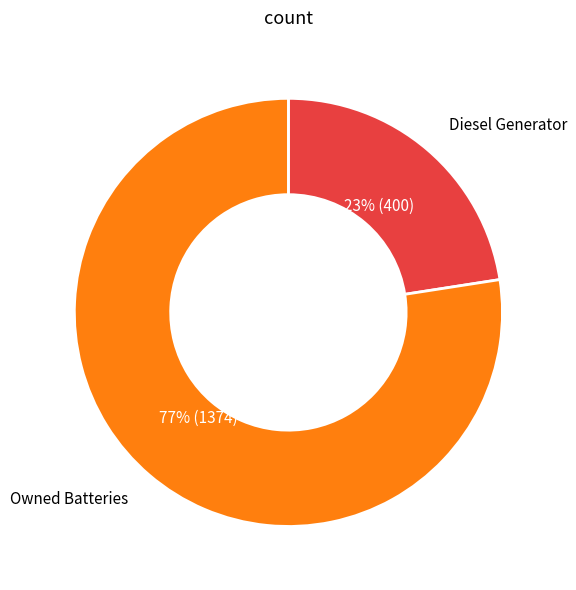

Does any single category account for the majority?

Yes